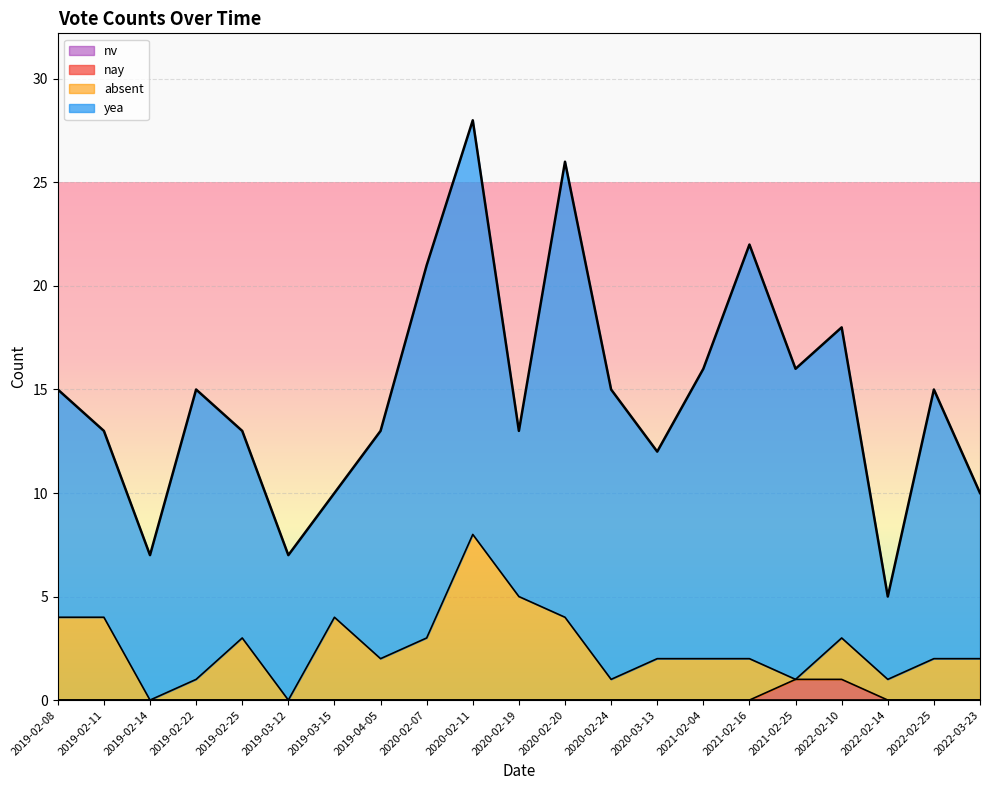

True or false: nay and absent intersect in this chart.

False